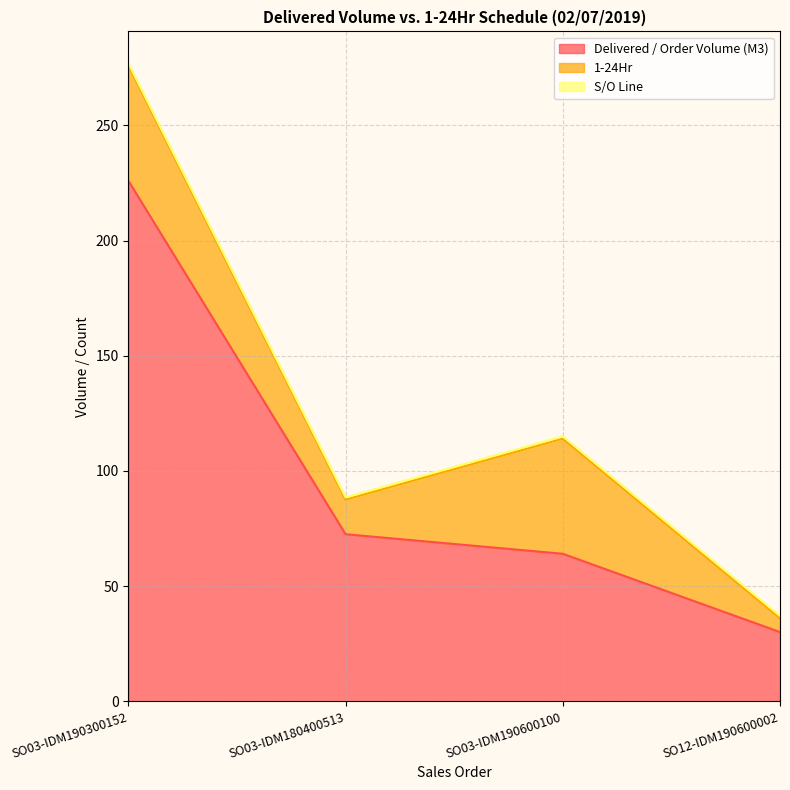

How many data points in Delivered / Order Volume (M3) are above 72?

2